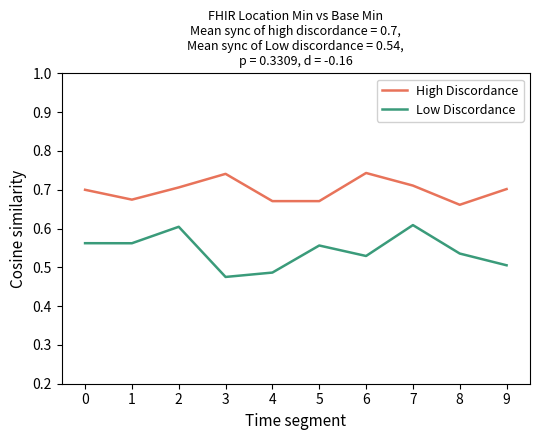

True or false: Low Discordance and High Discordance cross at least once.

False